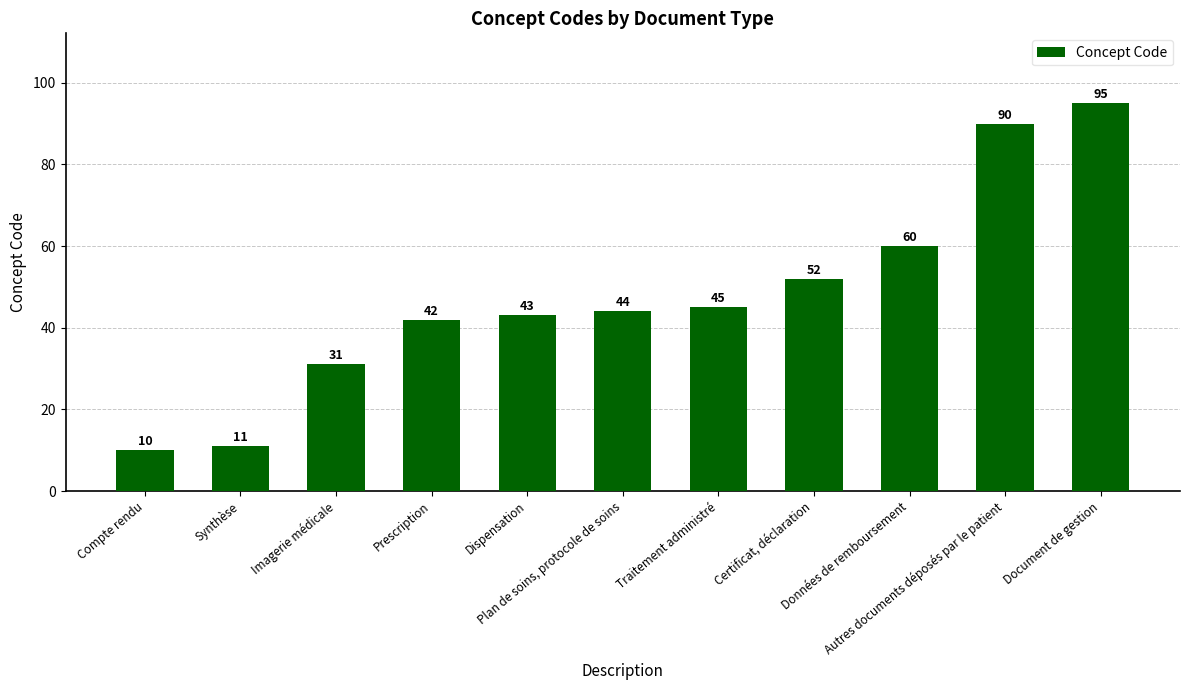

Reading left to right, list all the values displayed in this chart.

10	11	31	42	43	44	45	52	60	90	95